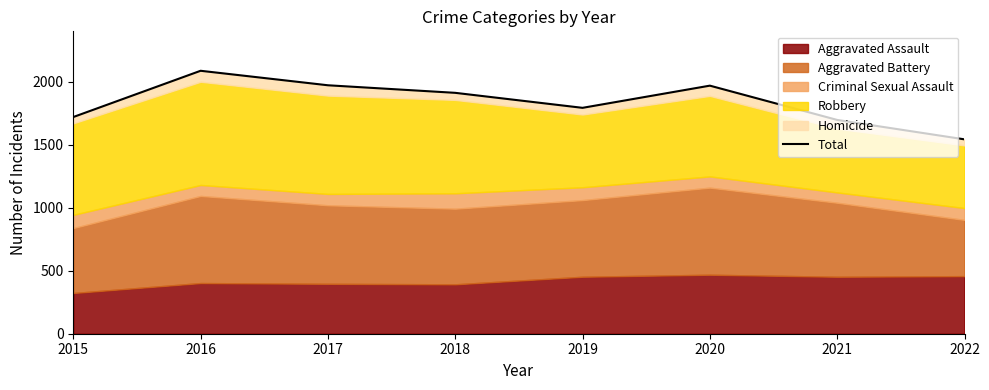

Approximately how many times larger is the value at 2020 compared to 2018?

1.0